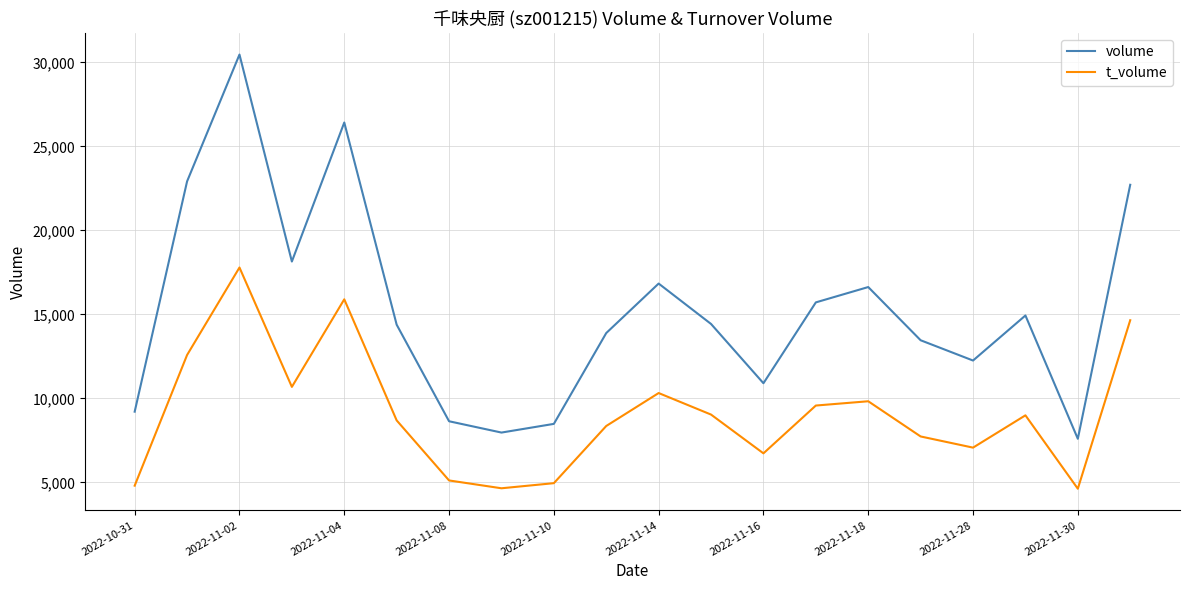

True or false: volume and t_volume cross at least once.

False